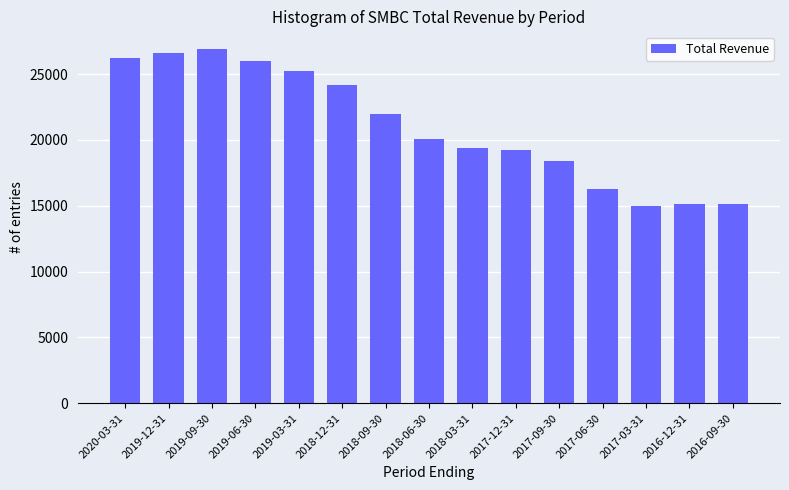

What is the label of the 13th bar from the left?

2017-03-31